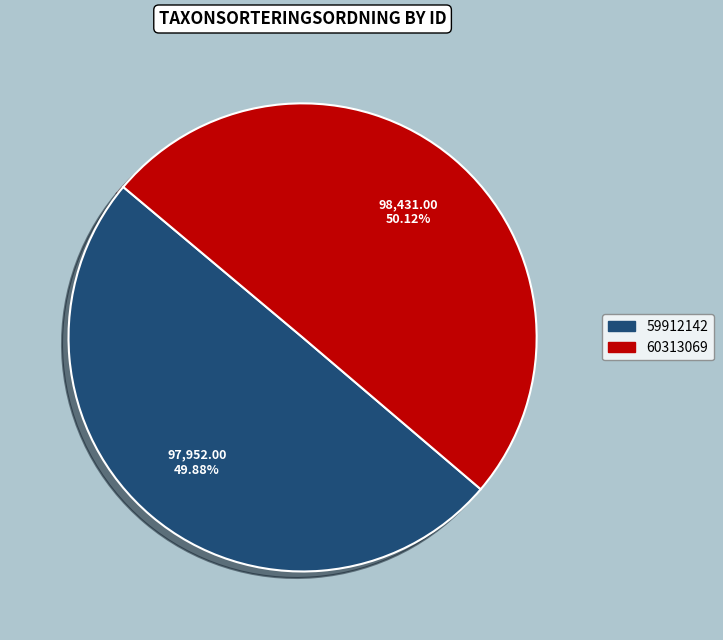

What portion of the pie excludes 60313069?

49.9%